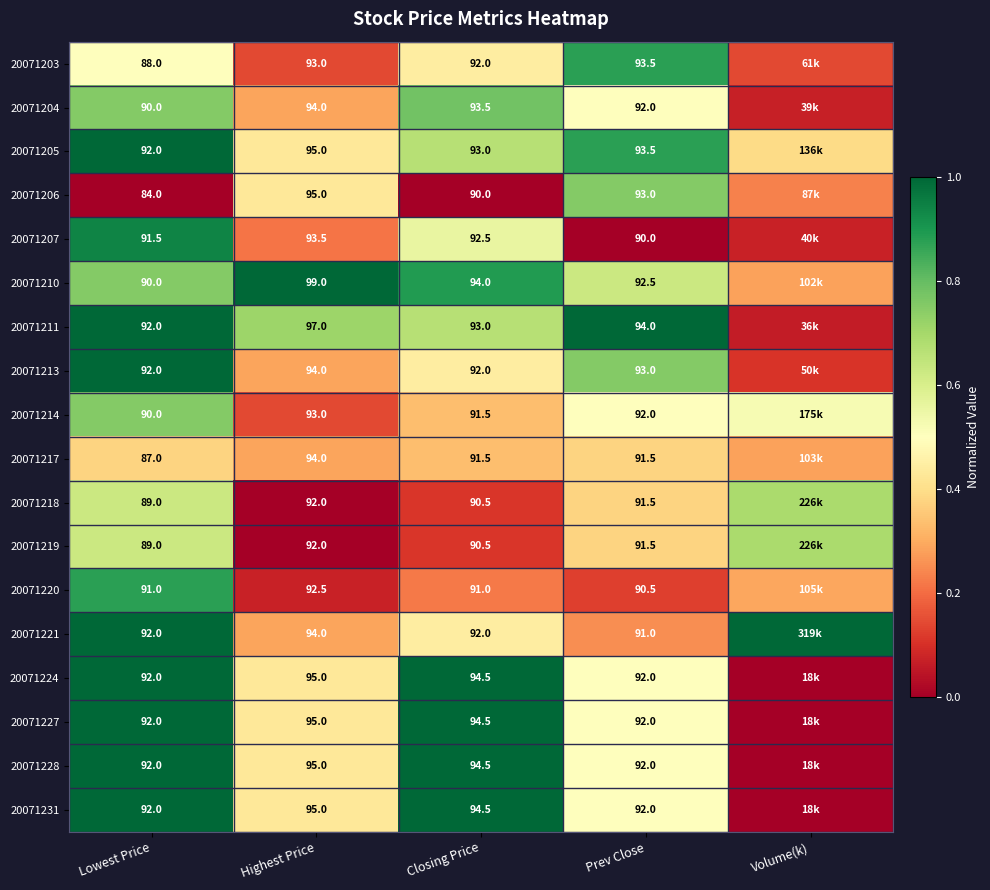

Is the value of 20071210 at Lowest Price greater than the value of 20071217 at Highest Price?

No